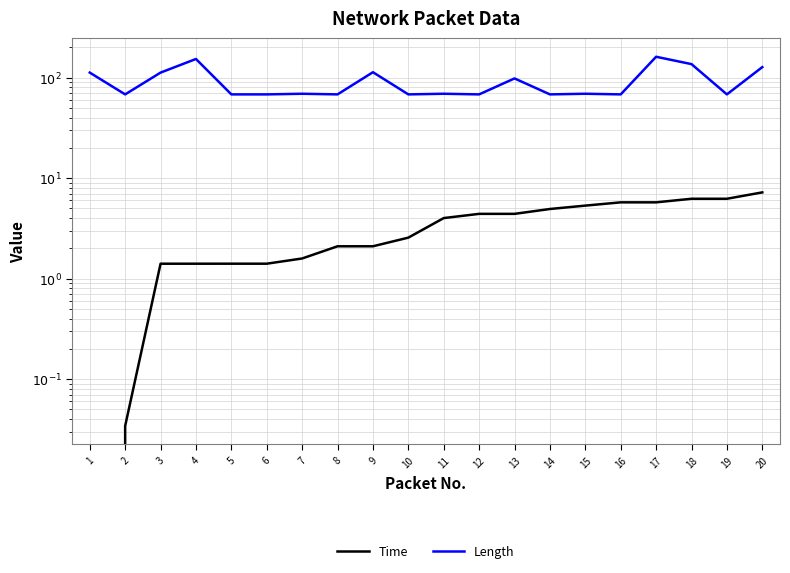

What is the difference between the Time values at 5 and 13?

3.0